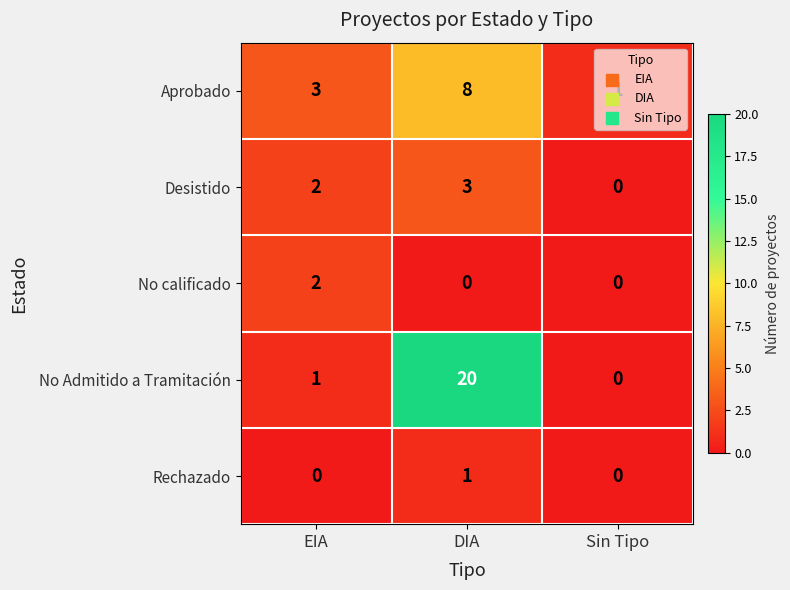

What is the sum of the Aprobado values at DIA and Sin Tipo?

9